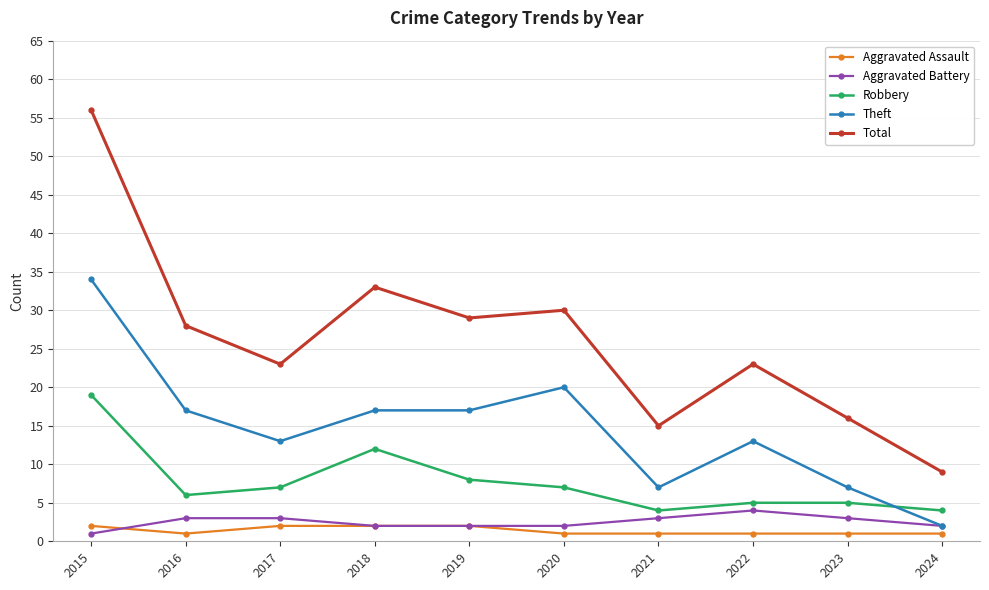

The value of Theft at 2020 is 20. True or false?

True